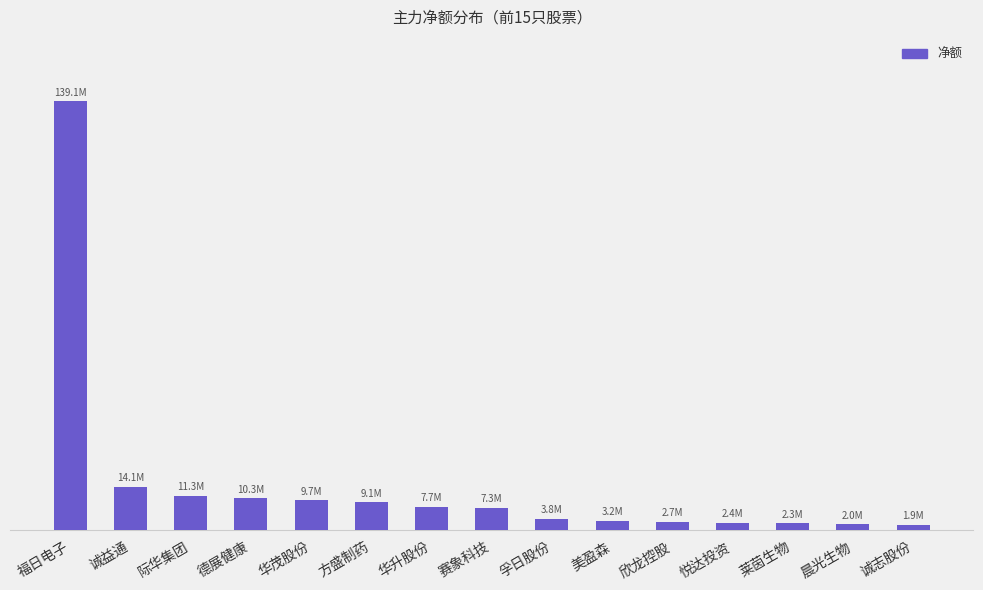

Are the bars horizontal?

No